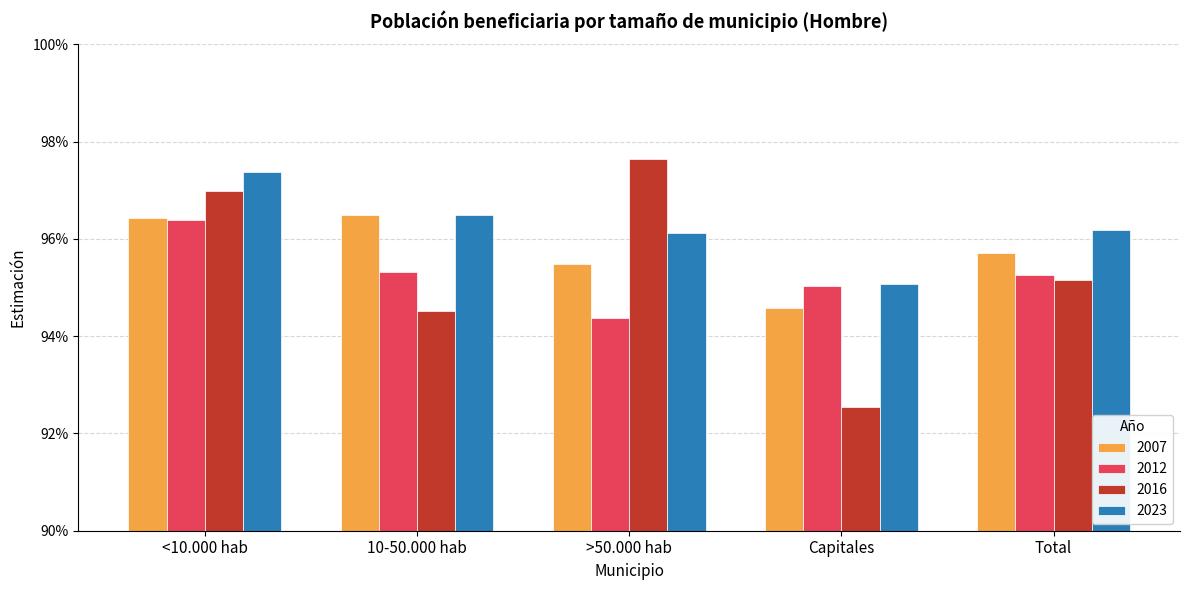

At which category does the chart reach its minimum across all series?

Capitales